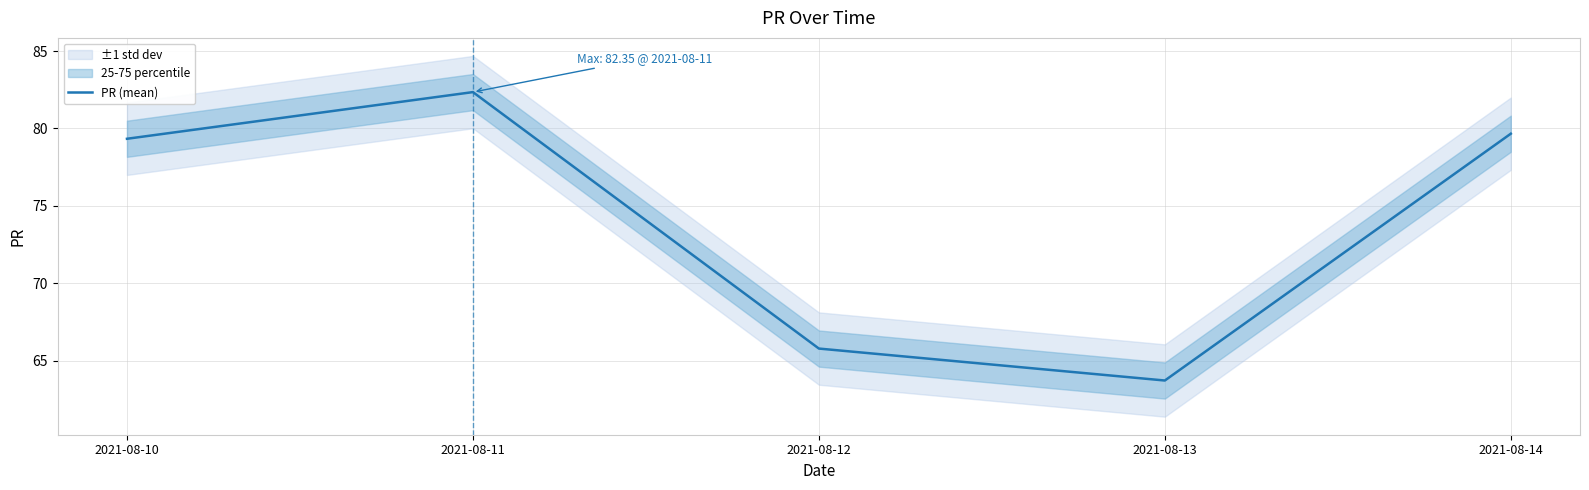

Is it true that the value at 2021-08-13 is 63.7?

True